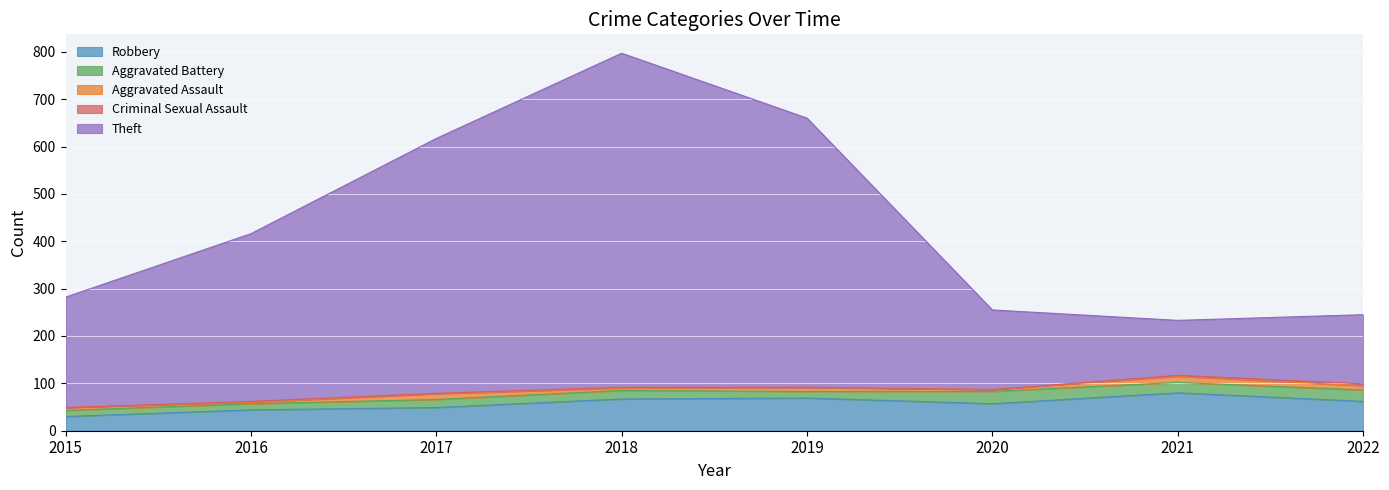

How many data points in Robbery are less than 62?

4